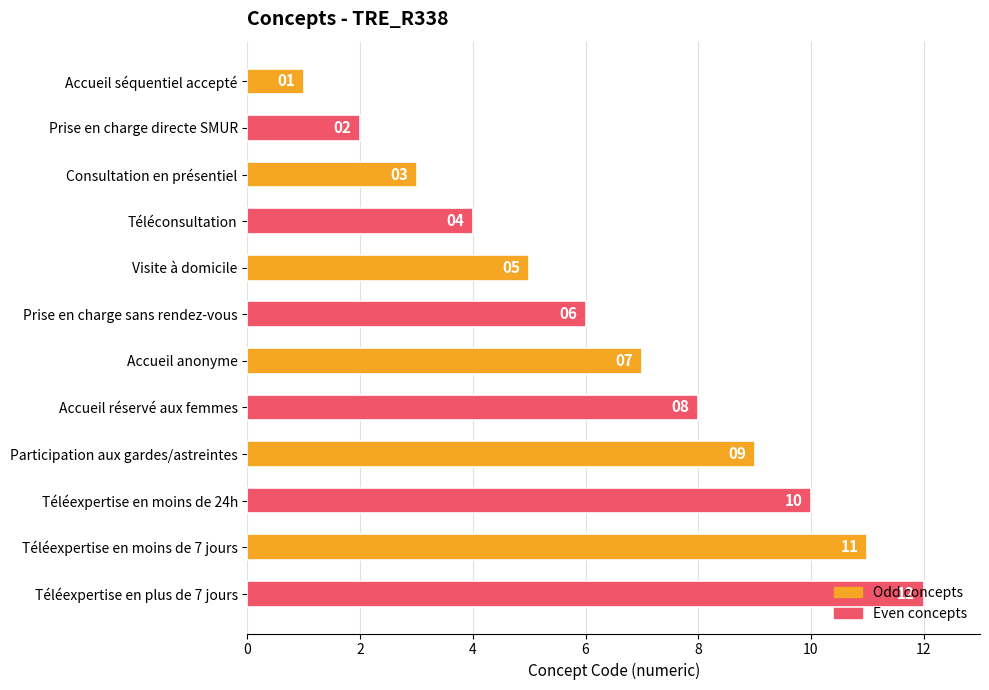

Are the bars horizontal?

Yes